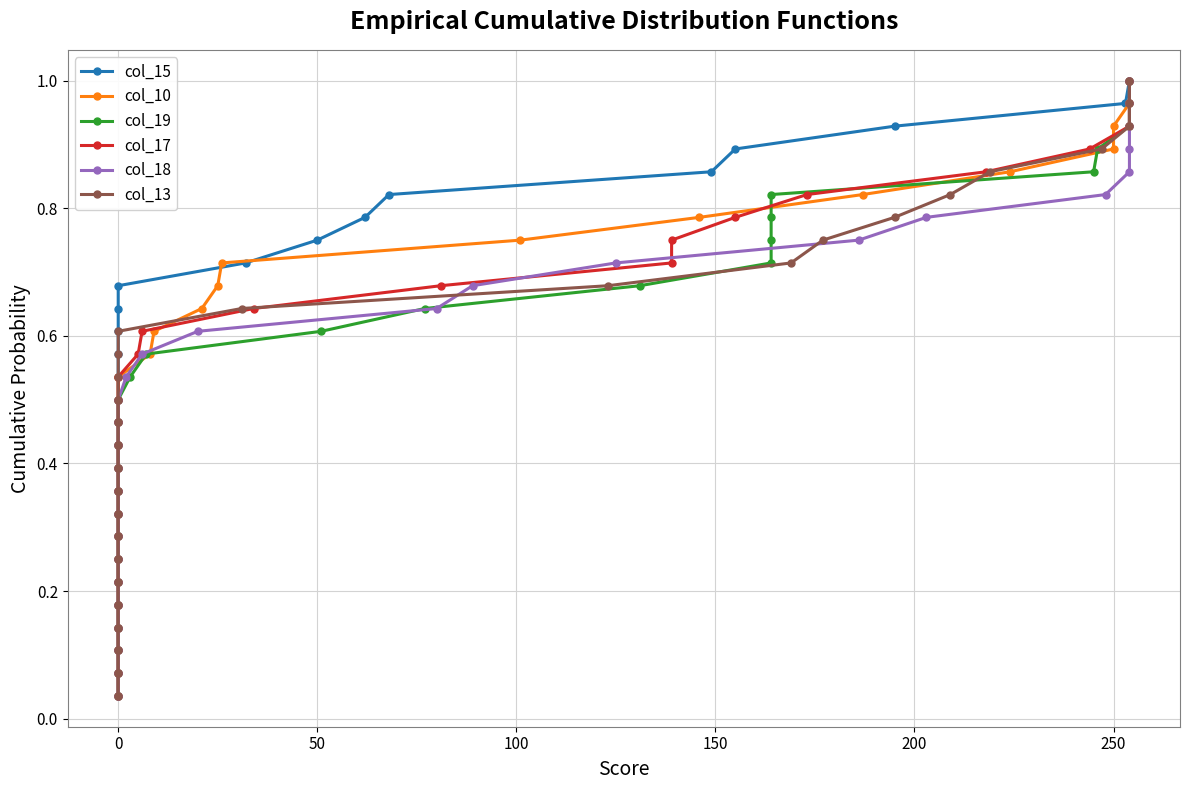

True or false: col_13 and col_17 intersect in this chart.

False